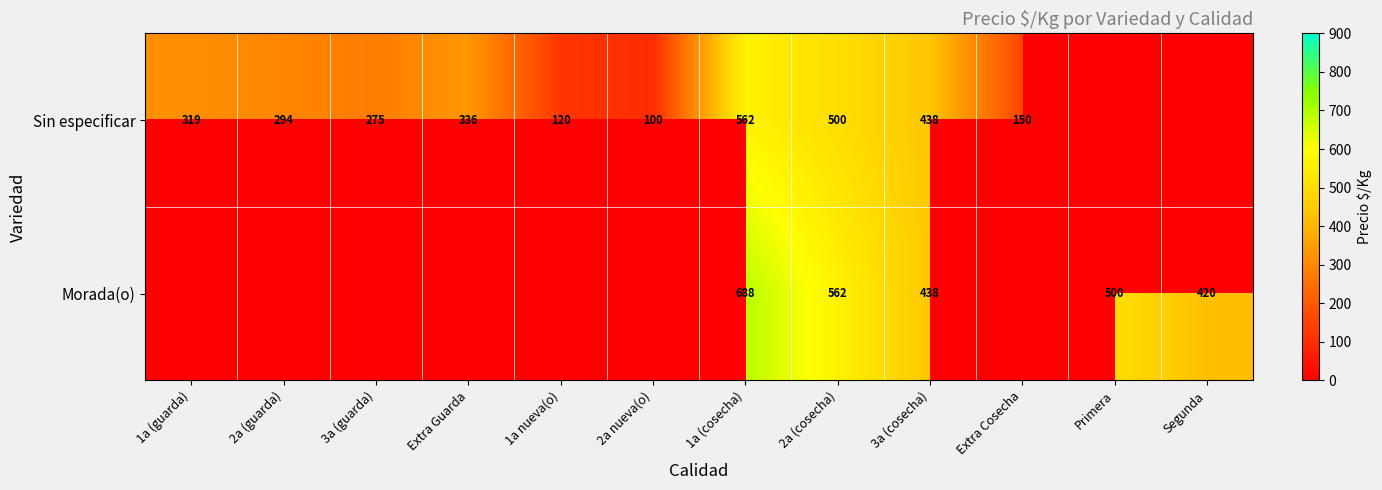

The value of Sin especificar at 3a (guarda) is 275. True or false?

True